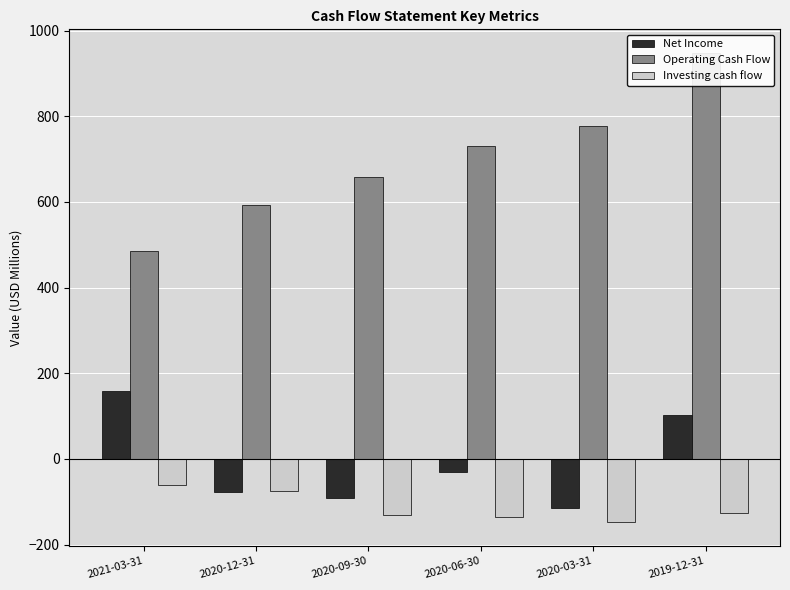

How many series are shown in this chart?

3